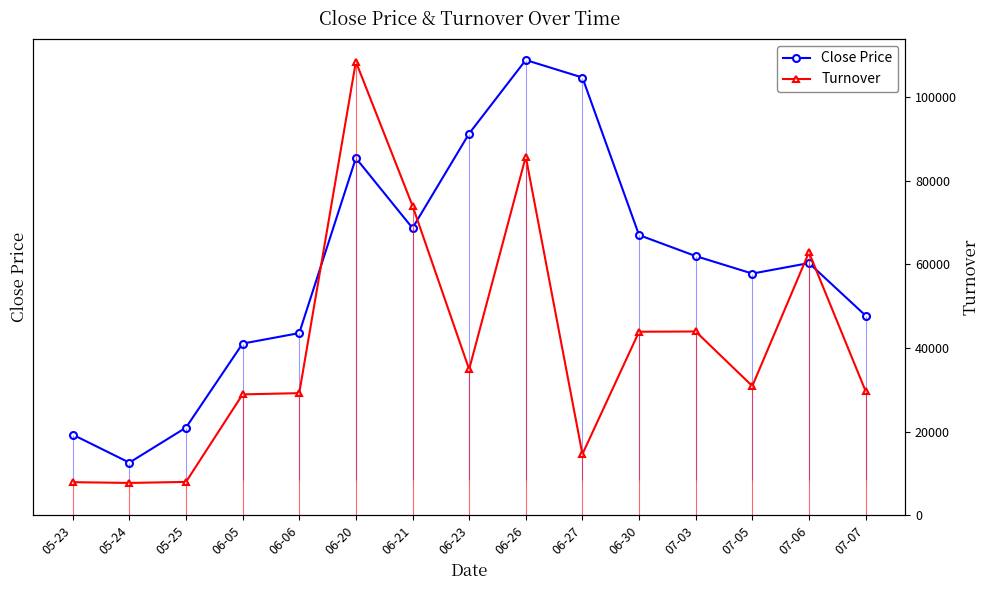

What is the average value of the Turnover series?

40727.3